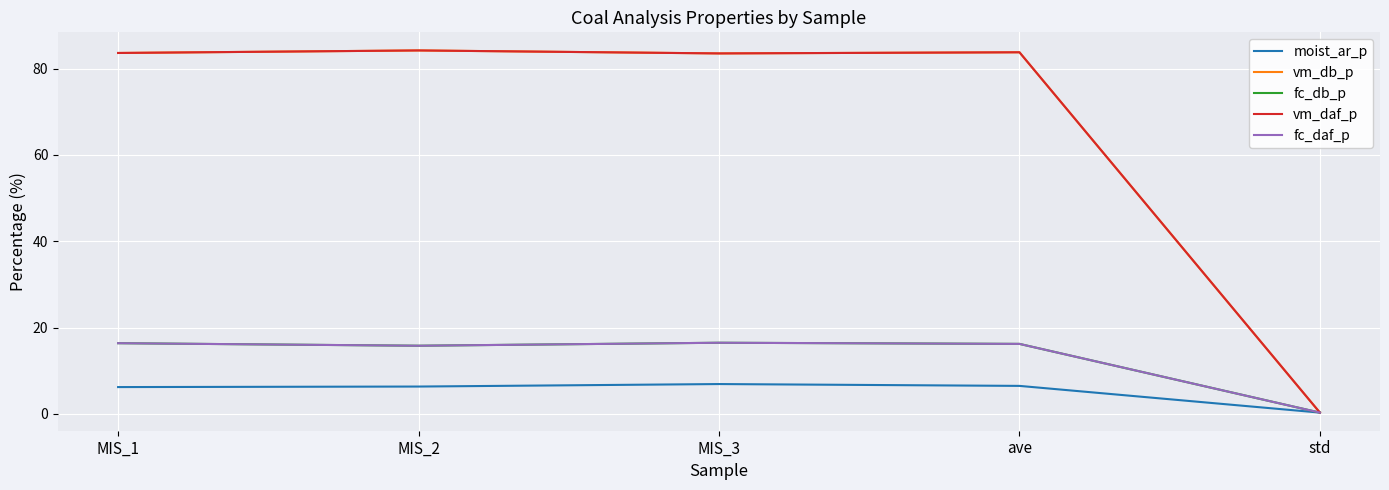

Is this an area chart (filled region under the line)?

No